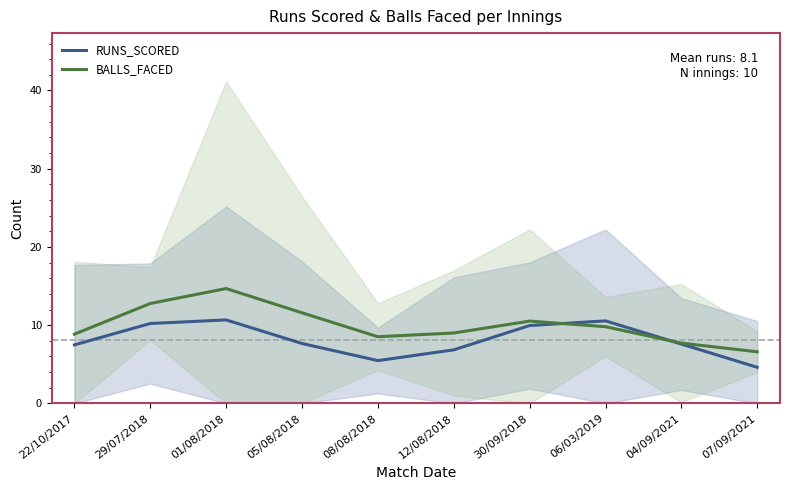

Reading left to right, extract all data points from this chart.

RUNS_SCORED: 22/10/2017=7.5	29/07/2018=10.2	01/08/2018=10.7	05/08/2018=7.7	08/08/2018=5.5	12/08/2018=6.8	30/09/2018=10.0	06/03/2019=10.5	04/09/2021=7.6	07/09/2021=4.6
BALLS_FACED: 22/10/2017=8.8	29/07/2018=12.8	01/08/2018=14.7	05/08/2018=11.6	08/08/2018=8.5	12/08/2018=9.0	30/09/2018=10.5	06/03/2019=9.8	04/09/2021=7.7	07/09/2021=6.6